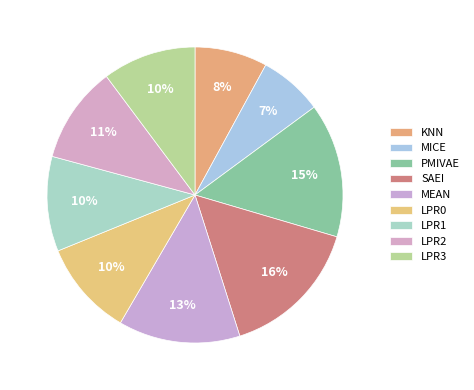

Which has a higher value, KNN or MEAN?

MEAN